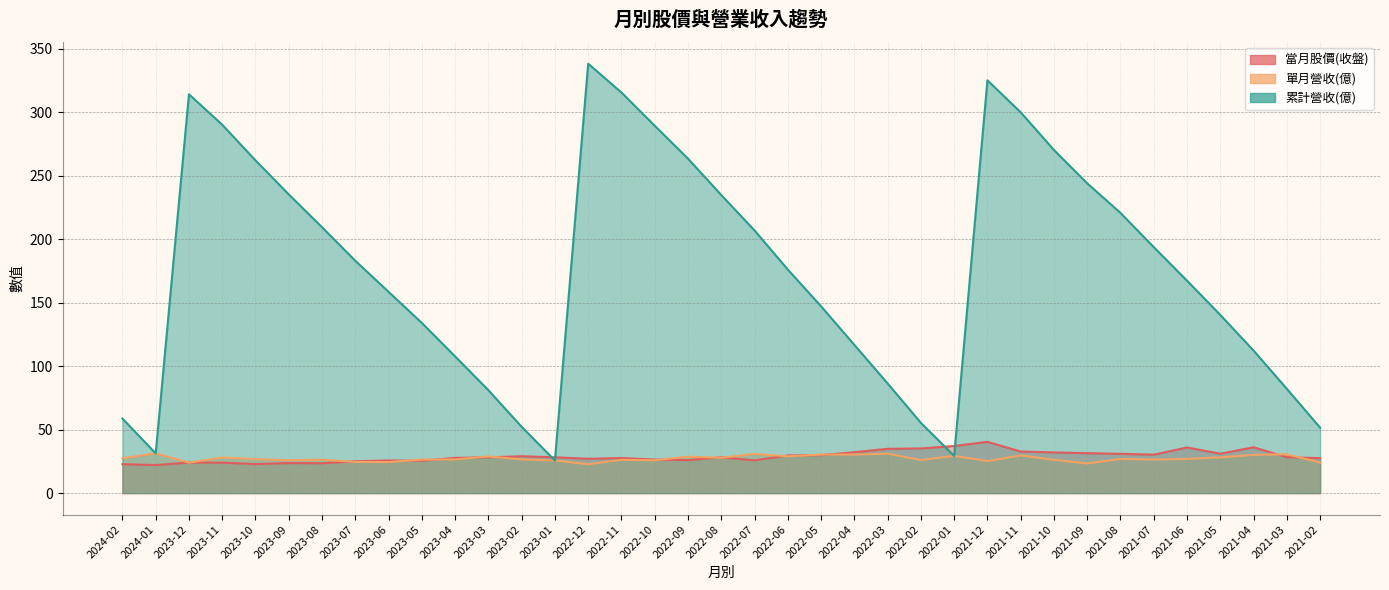

Reading left to right, extract all data points from this chart.

當月股價(收盤): 2024-02=22.8	2024-01=22.1	2023-12=24.1	2023-11=24.0	2023-10=22.9	2023-09=23.6	2023-08=23.6	2023-07=25.1	2023-06=25.7	2023-05=25.5	2023-04=27.8	2023-03=28.2	2023-02=29.1	2023-01=28.2	2022-12=27.1	2022-11=27.6	2022-10=26.4	2022-09=26.0	2022-08=28.2	2022-07=25.9	2022-06=29.6	2022-05=29.9	2022-04=32.2	2022-03=34.9	2022-02=35.2	2022-01=37.1	2021-12=40.4	2021-11=32.8	2021-10=32.0	2021-09=31.4	2021-08=30.9	2021-07=30.3	2021-06=36.0	2021-05=31.1	2021-04=36.1	2021-03=28.3	2021-02=27.5
單月營收(億): 2024-02=27.4	2024-01=31.3	2023-12=24.0	2023-11=28.0	2023-10=26.8	2023-09=25.9	2023-08=26.4	2023-07=24.6	2023-06=24.5	2023-05=26.4	2023-04=26.6	2023-03=28.9	2023-02=26.6	2023-01=25.7	2022-12=22.7	2022-11=26.2	2022-10=25.9	2022-09=28.7	2022-08=27.9	2022-07=30.9	2022-06=29.0	2022-05=30.4	2022-04=30.4	2022-03=31.1	2022-02=26.1	2022-01=29.3	2021-12=25.3	2021-11=29.7	2021-10=26.3	2021-09=23.4	2021-08=26.9	2021-07=26.4	2021-06=26.9	2021-05=28.1	2021-04=30.1	2021-03=30.6	2021-02=24.0
累計營收(億): 2024-02=58.7	2024-01=31.3	2023-12=314.3	2023-11=290.3	2023-10=262.2	2023-09=235.4	2023-08=209.5	2023-07=183.1	2023-06=158.6	2023-05=134.1	2023-04=107.7	2023-03=81.1	2023-02=52.2	2023-01=25.7	2022-12=338.4	2022-11=315.7	2022-10=289.5	2022-09=263.6	2022-08=234.9	2022-07=207.0	2022-06=176.2	2022-05=147.2	2022-04=116.8	2022-03=86.4	2022-02=55.4	2022-01=29.3	2021-12=325.3	2021-11=300.1	2021-10=270.4	2021-09=244.1	2021-08=220.8	2021-07=193.8	2021-06=167.4	2021-05=140.4	2021-04=112.3	2021-03=82.2	2021-02=51.6